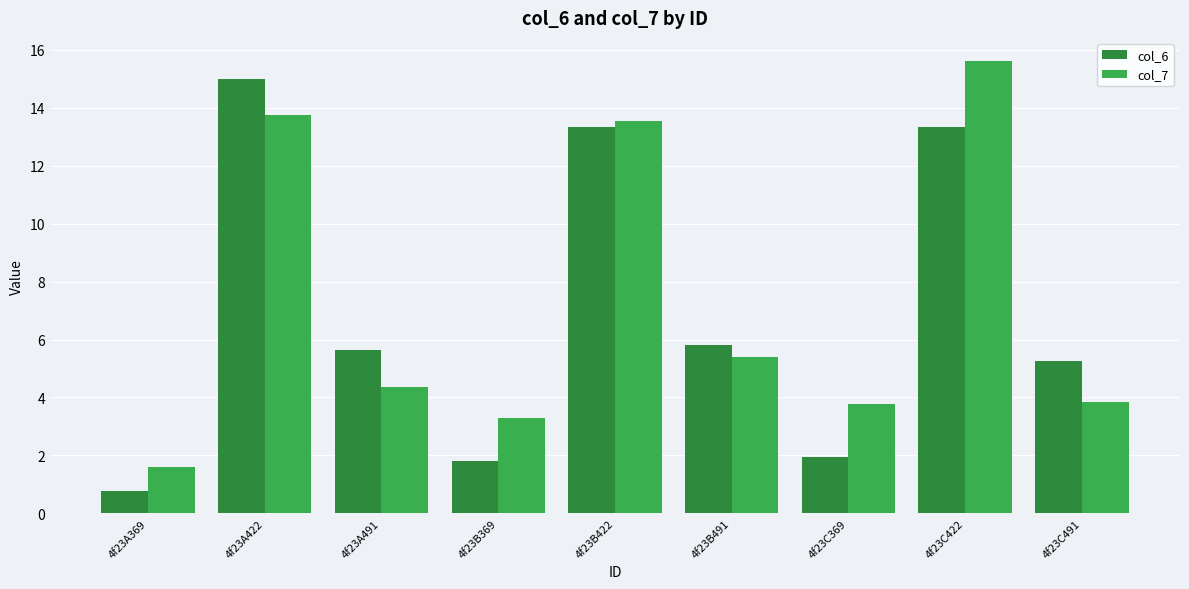

How many categories are shown in the chart?

9